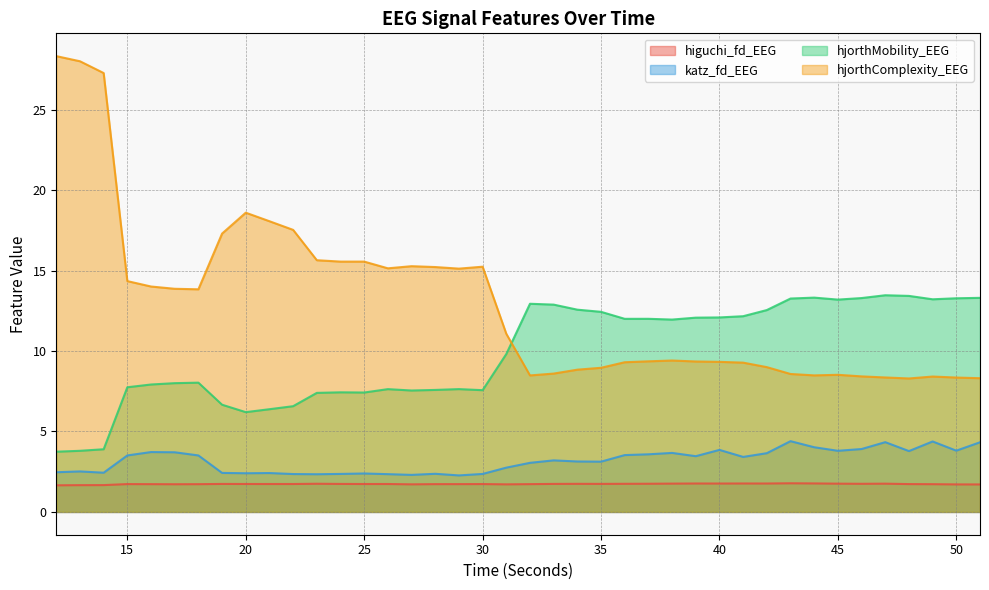

Rank the series at 40 from lowest to highest value.

higuchi_fd_EEG, katz_fd_EEG, hjorthComplexity_EEG, hjorthMobility_EEG